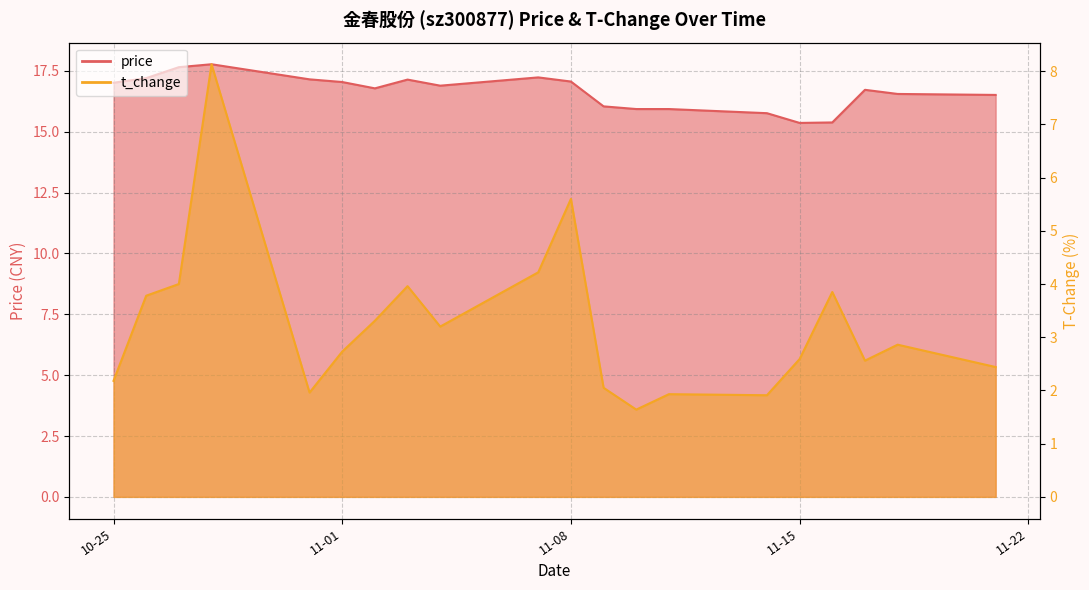

Is it true that price equals 17.1 at 11-08?

True